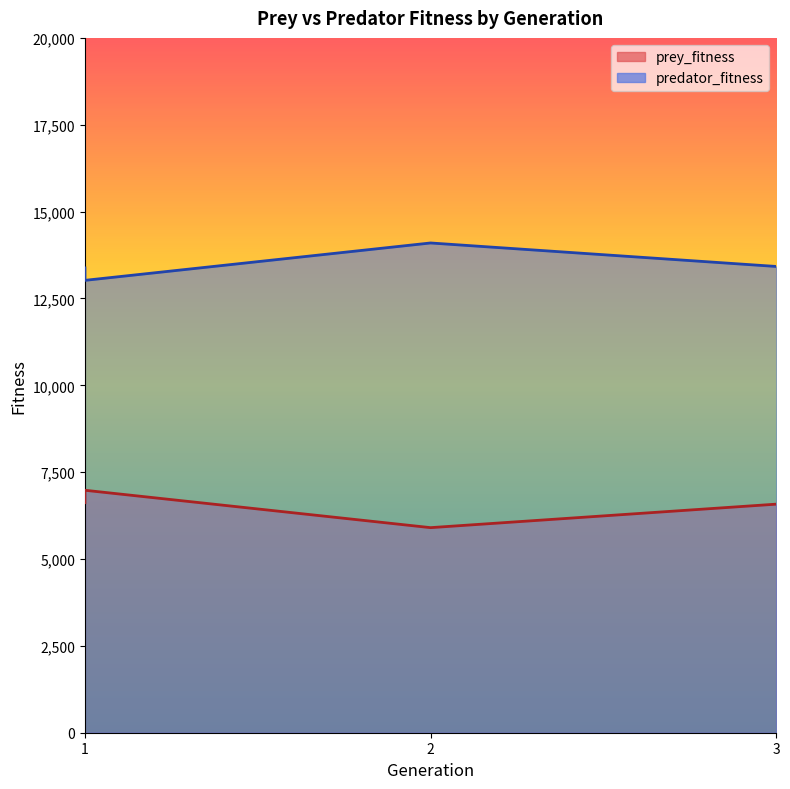

At which label does prey_fitness reach its minimum?

2